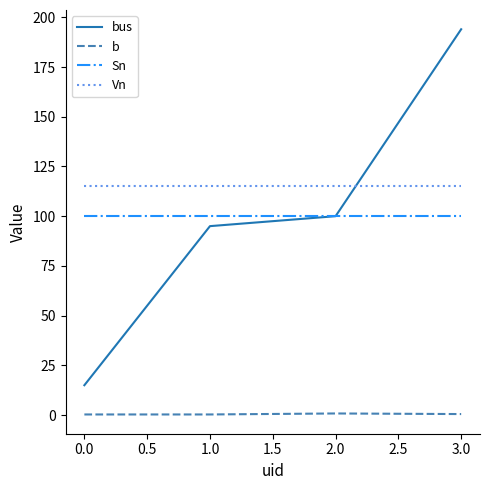

List the series in order of their peak value, highest first.

bus, Vn, Sn, b